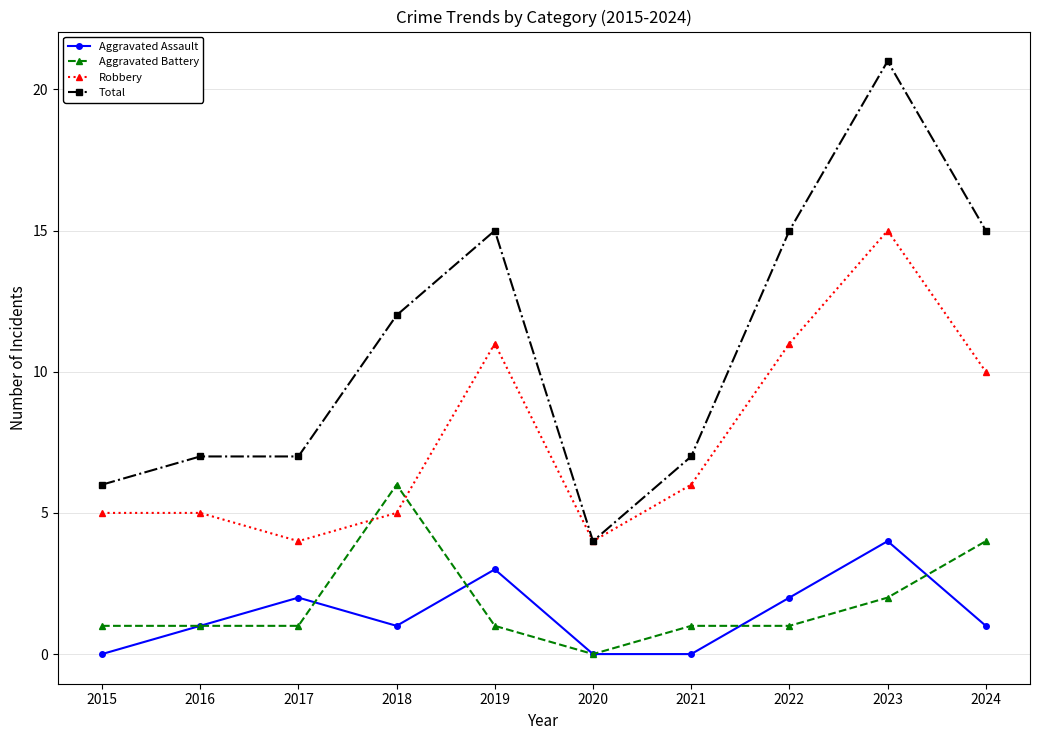

At which category does Robbery reach its first local valley?

2017